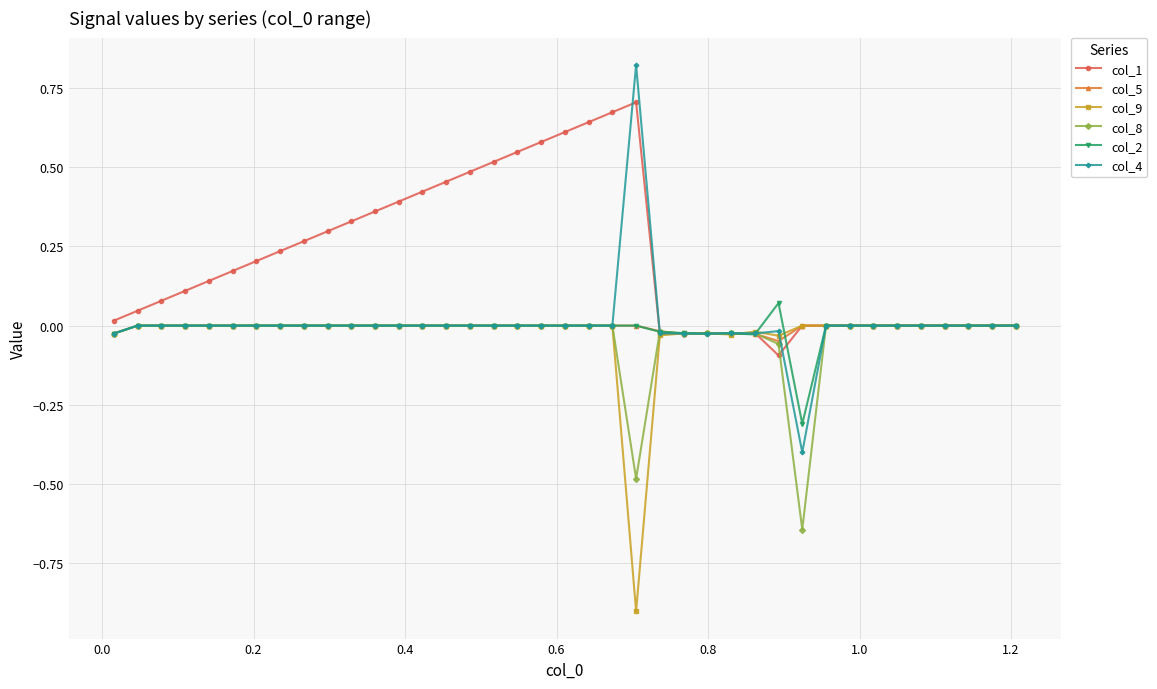

Count the number of data series in this chart.

6